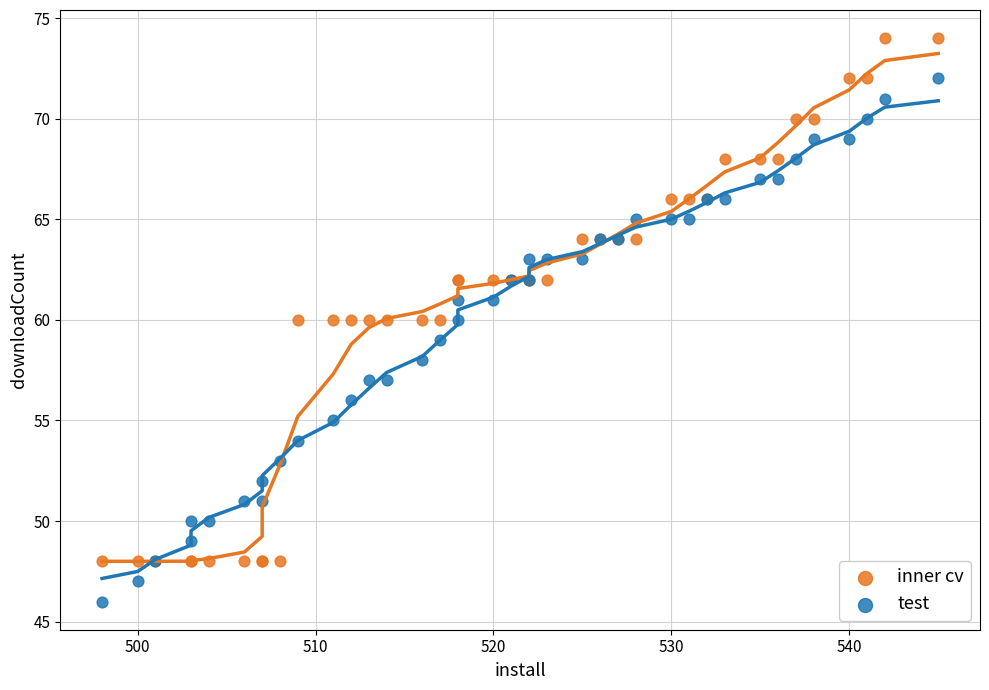

Which series reaches the maximum Y coordinate?

inner cv